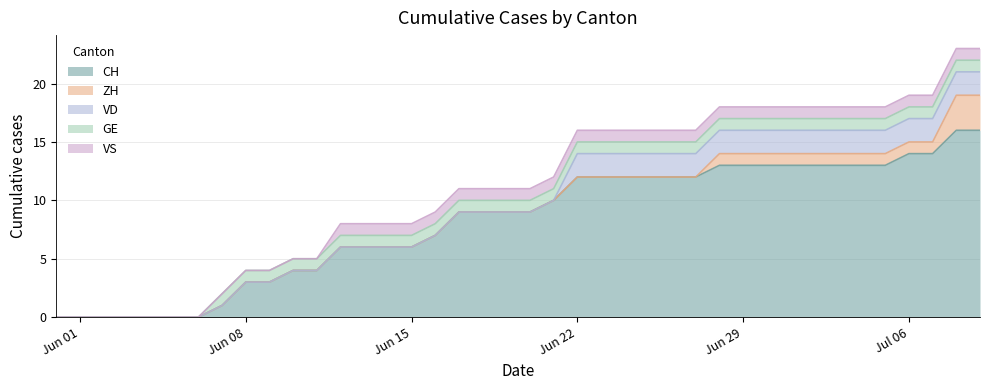

Which has a higher value, 2020-07-09 or 2020-06-25?

2020-07-09